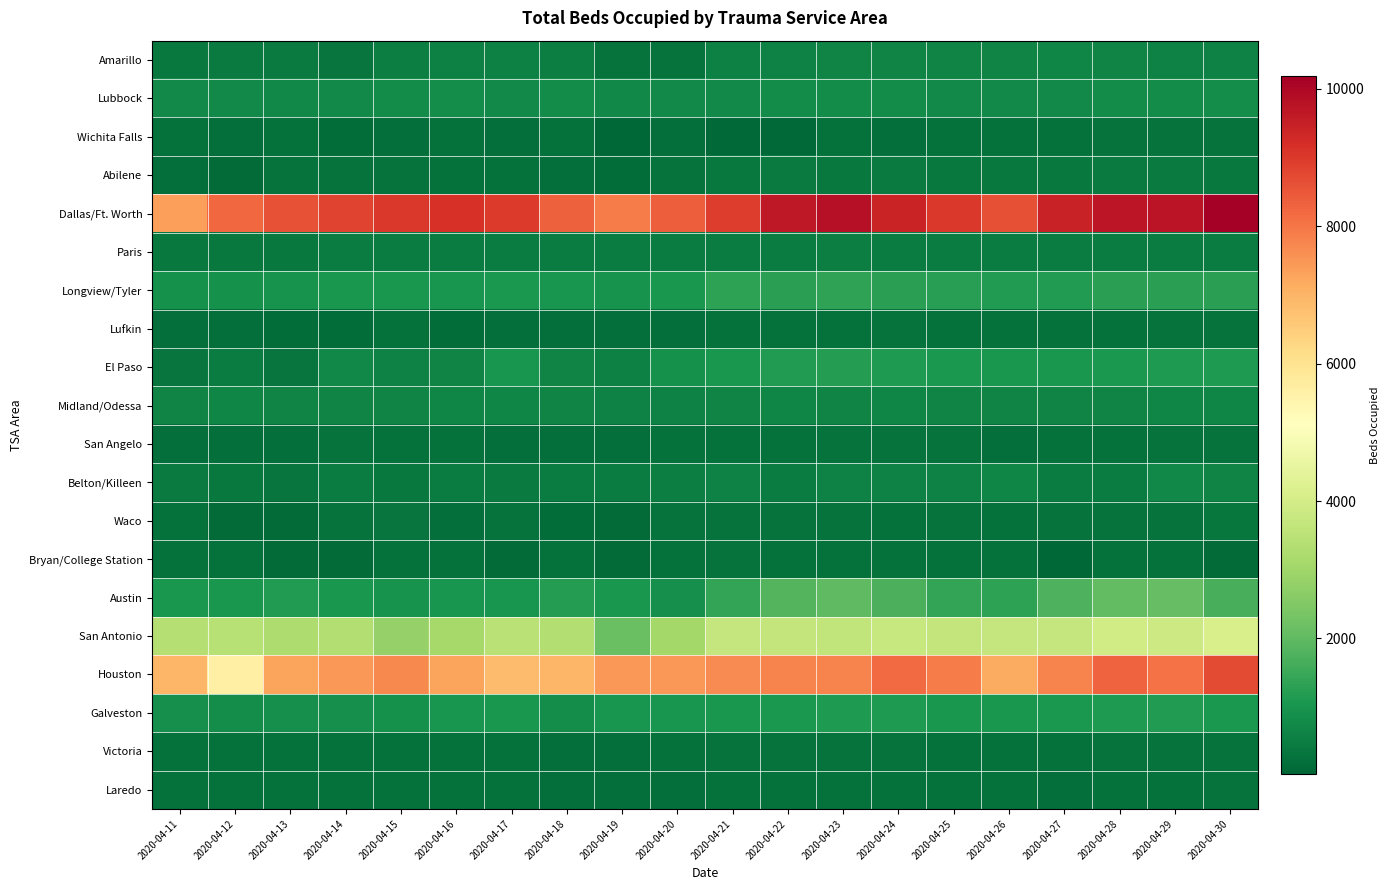

How many data points does each series have?

20